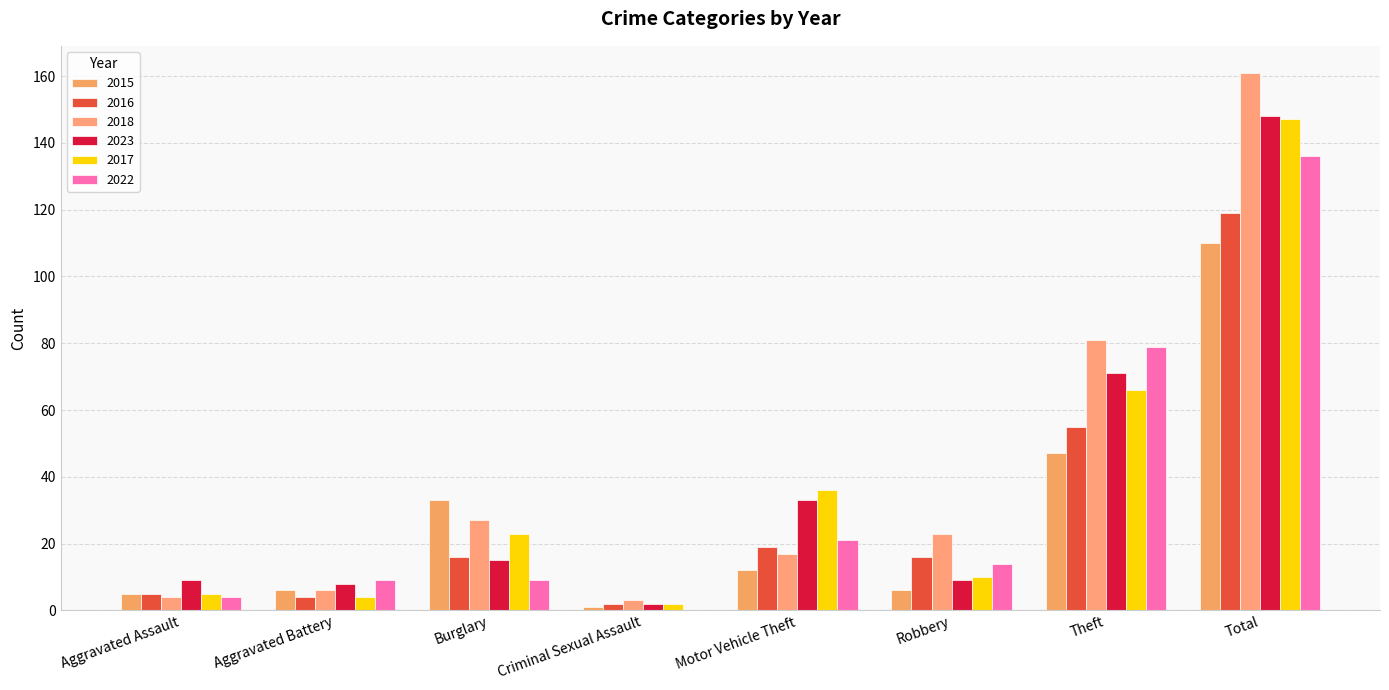

What is the label of the 5th bar from the right?

Criminal Sexual Assault